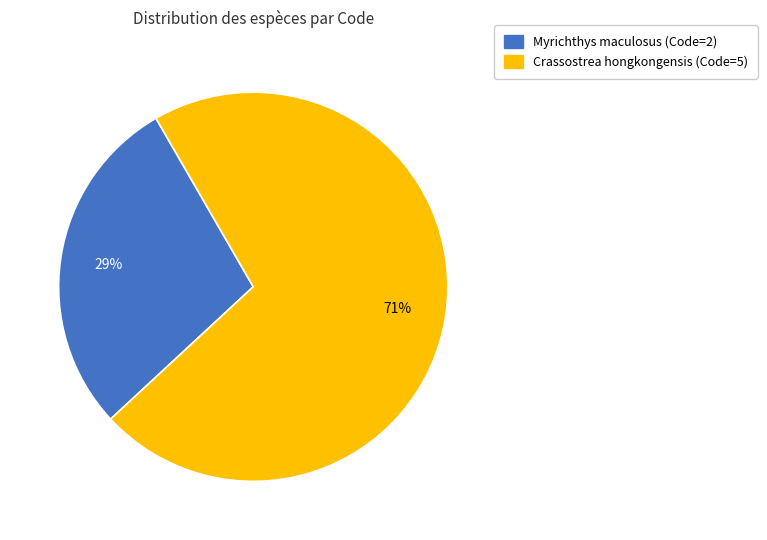

Which category accounts for the majority?

Crassostrea hongkongensis